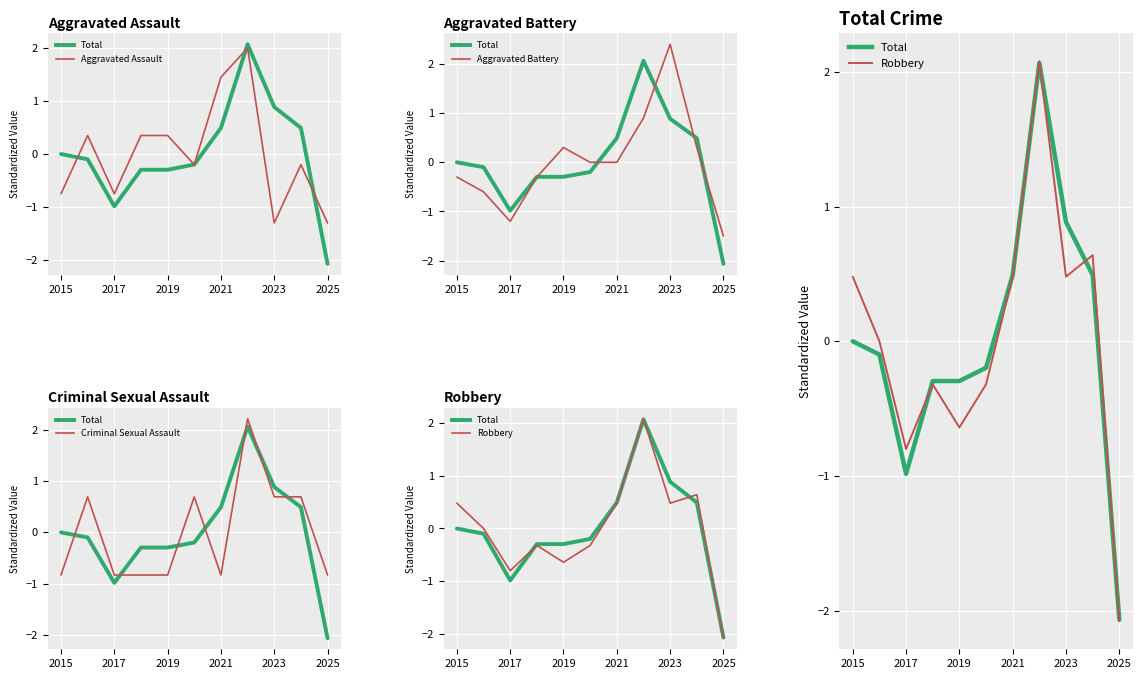

What is the minimum value for Total (standardized)?

-2.1